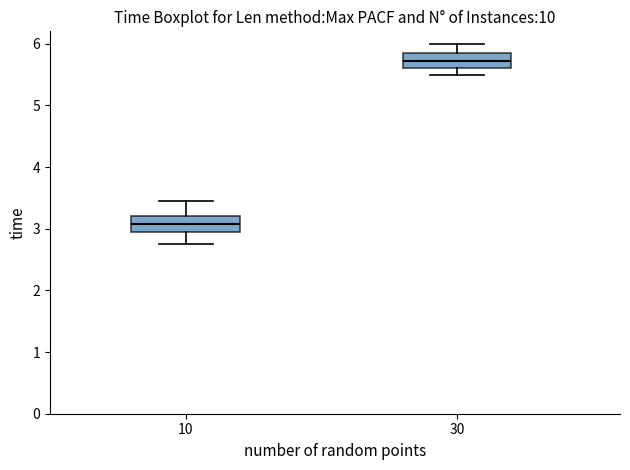

Reading left to right, transcribe this box plot: for each box, give where its median line is, the range the box spans, and where its two whiskers end, as read against the y-axis. The values are not printed on the chart, so give them approximately, as read against the axis.

10: median 3.1, box 3.0 to 3.2, whiskers 2.8 to 3.5
30: median 5.7, box 5.6 to 5.9, whiskers 5.5 to 6.0